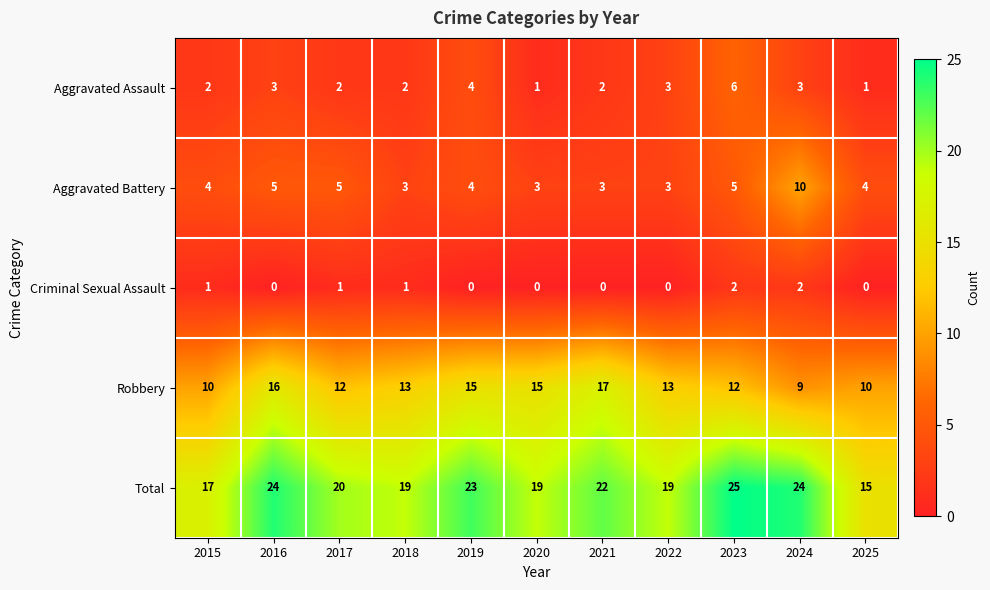

Which series has the largest range (max minus min)?

Total